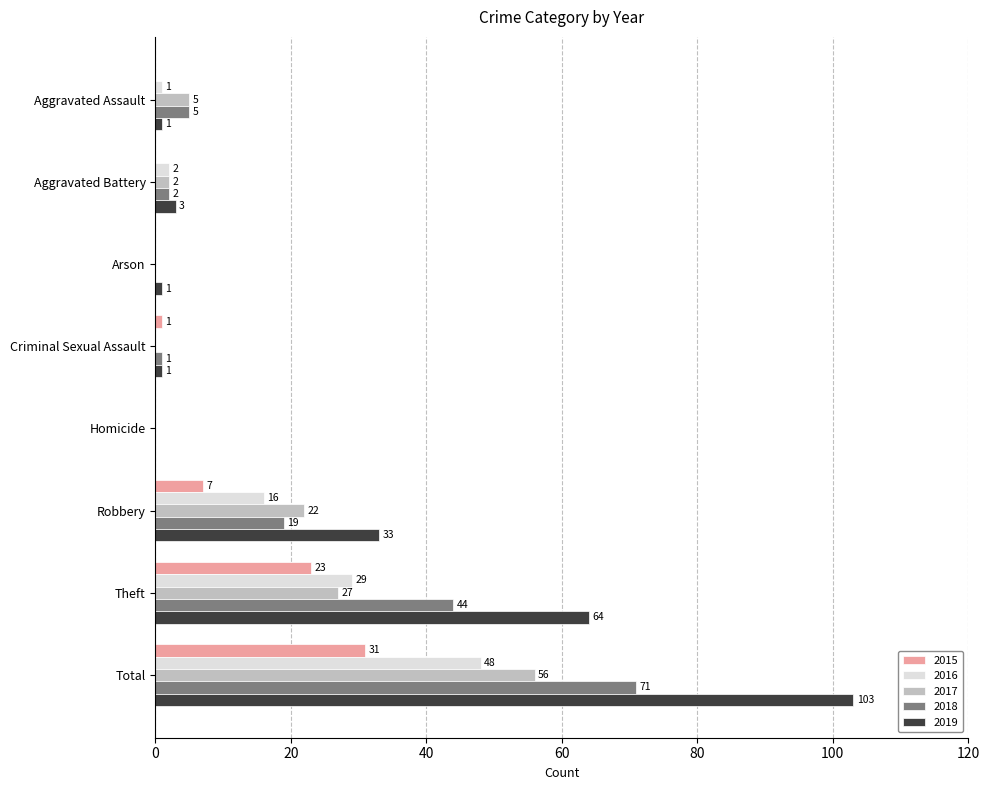

Which series has the widest spread of values?

2019